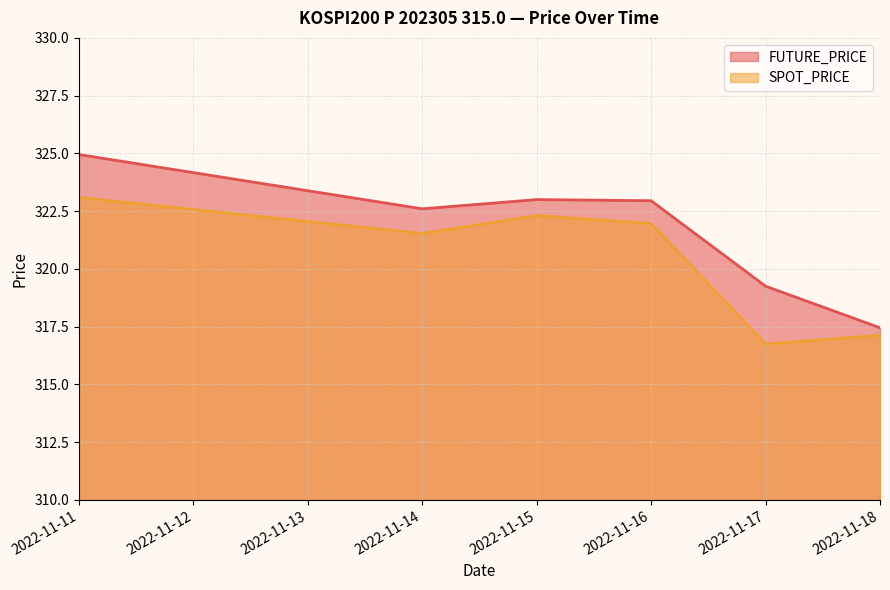

At which category does FUTURE_PRICE reach its first local peak?

2022-11-15